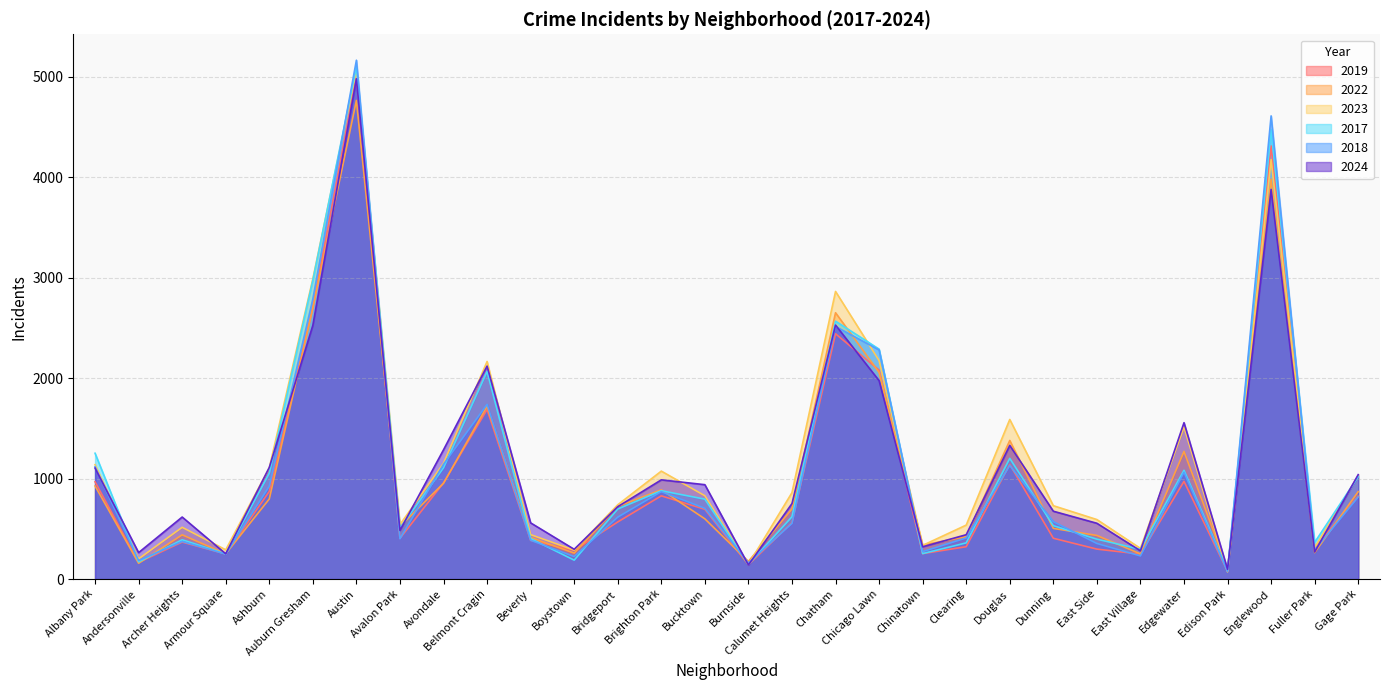

At East Side, list the series in order from largest to smallest.

2023, 2024, 2022, 2017, 2018, 2019